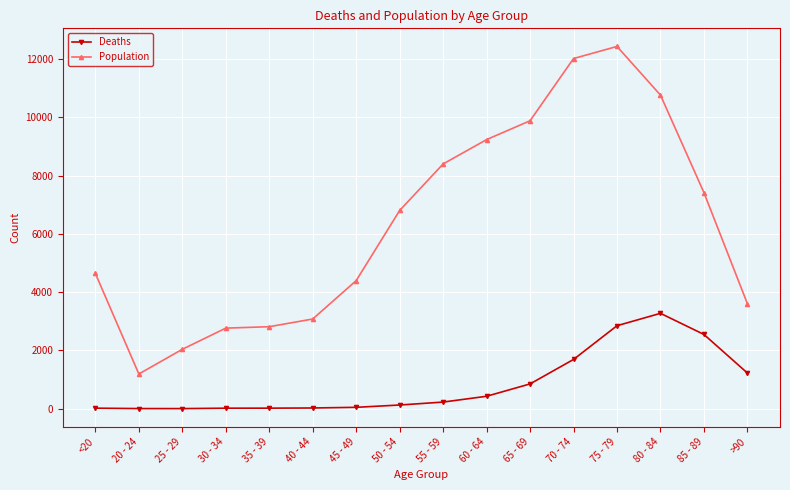

What is the minimum value for Population?

1191